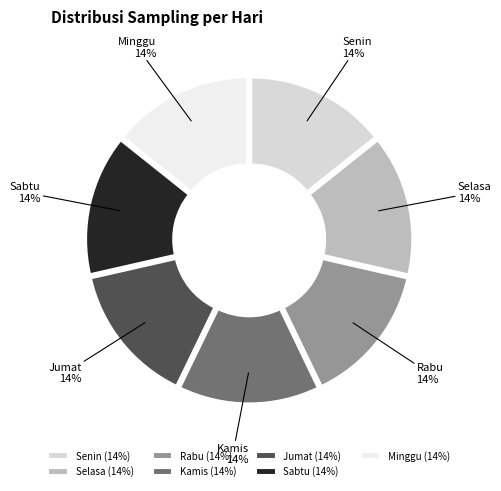

How many slices are in this pie chart?

7